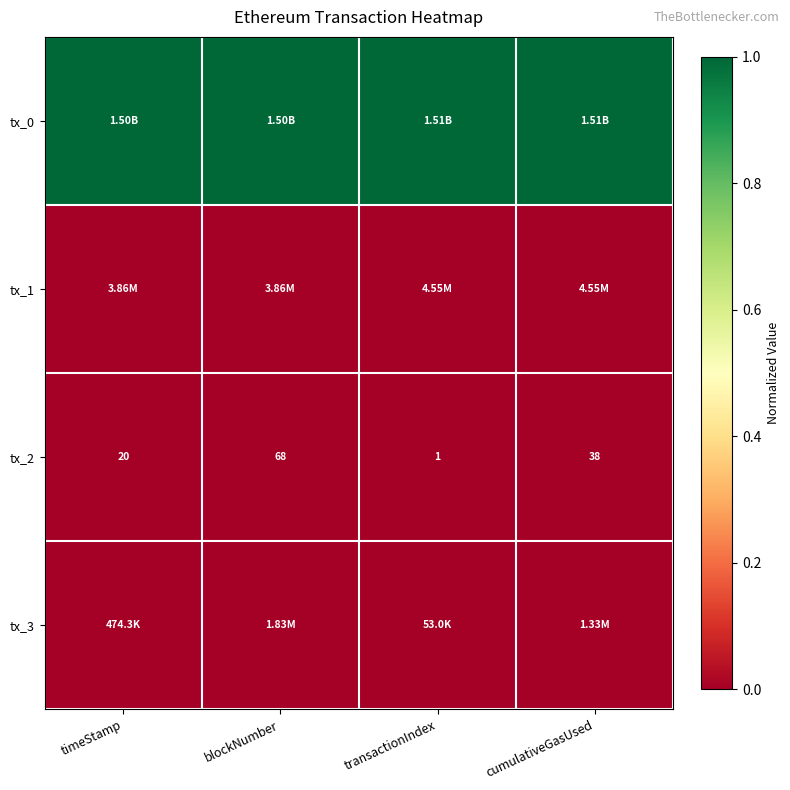

List the labels in order of tx_2 value, largest first.

blockNumber, cumulativeGasUsed, timeStamp, transactionIndex